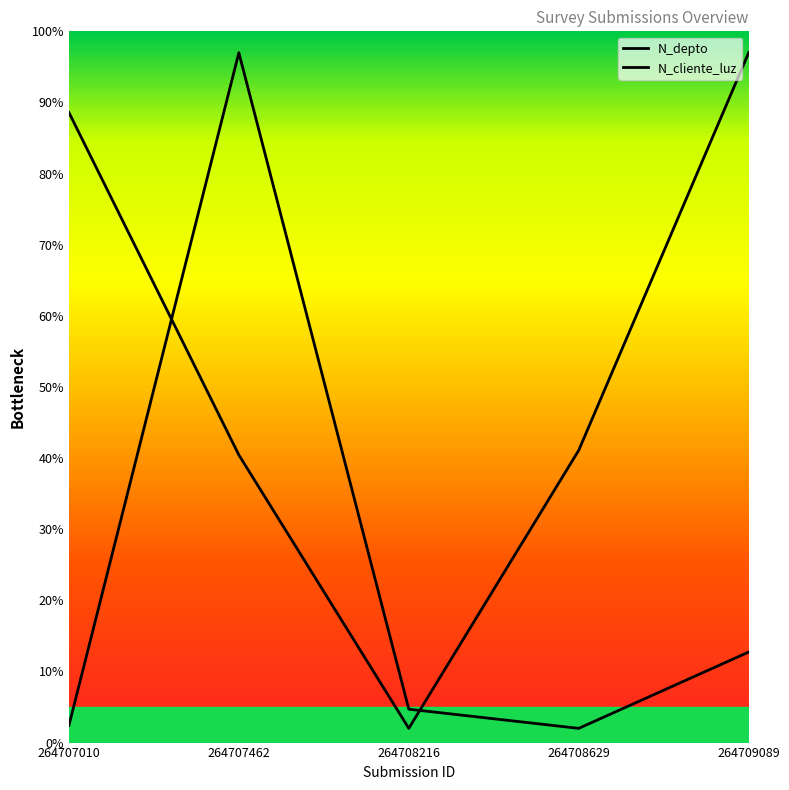

What is the smallest value displayed?

2.0